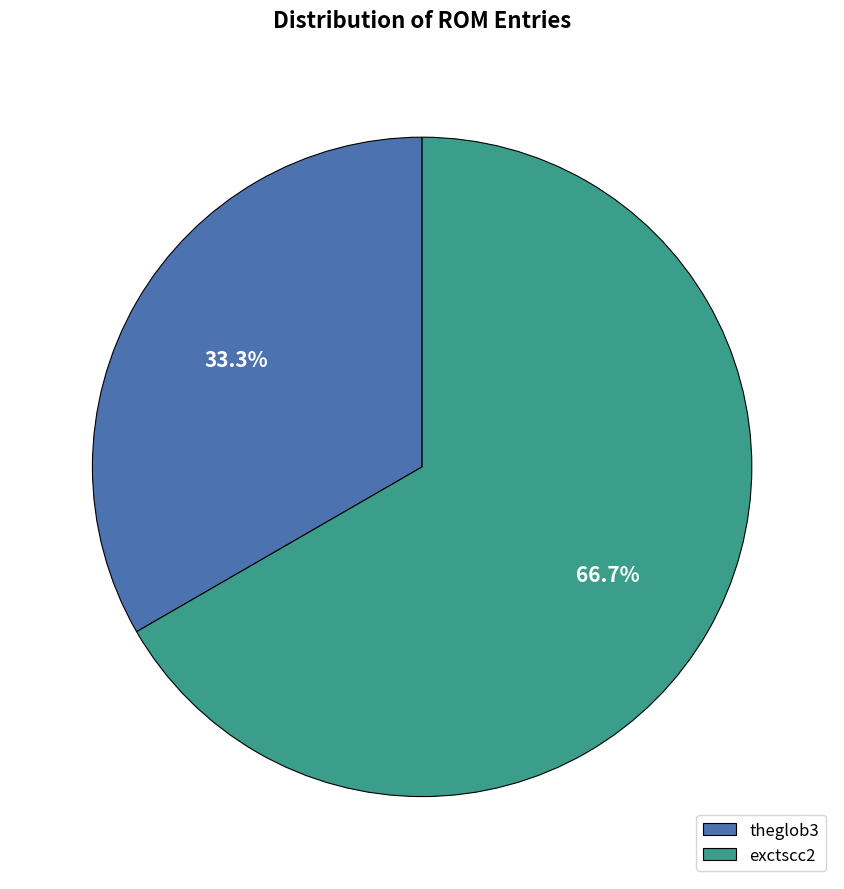

Is it true that theglob3 is 48% of the pie?

False